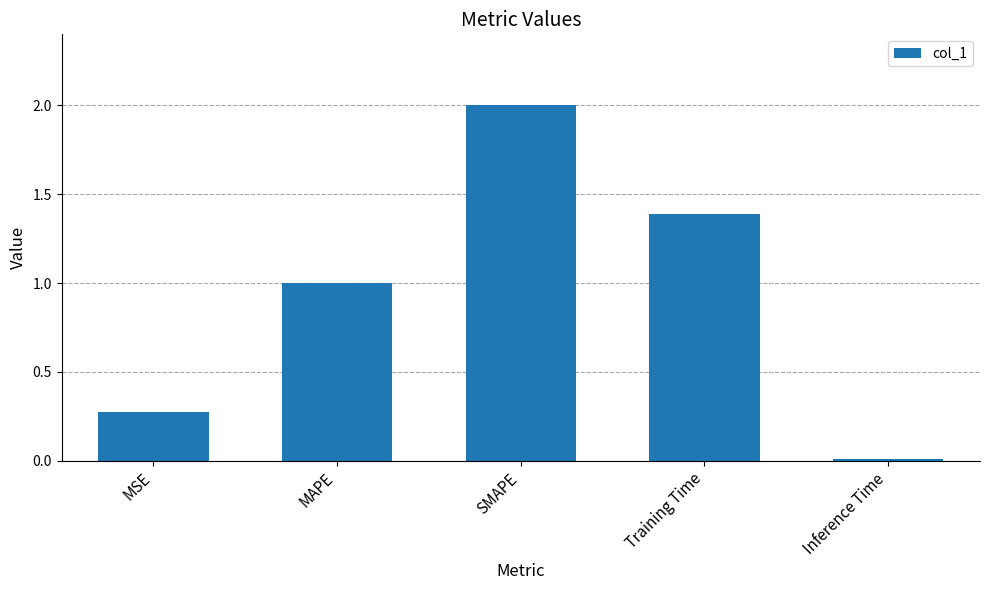

What is the greatest value displayed?

2.0